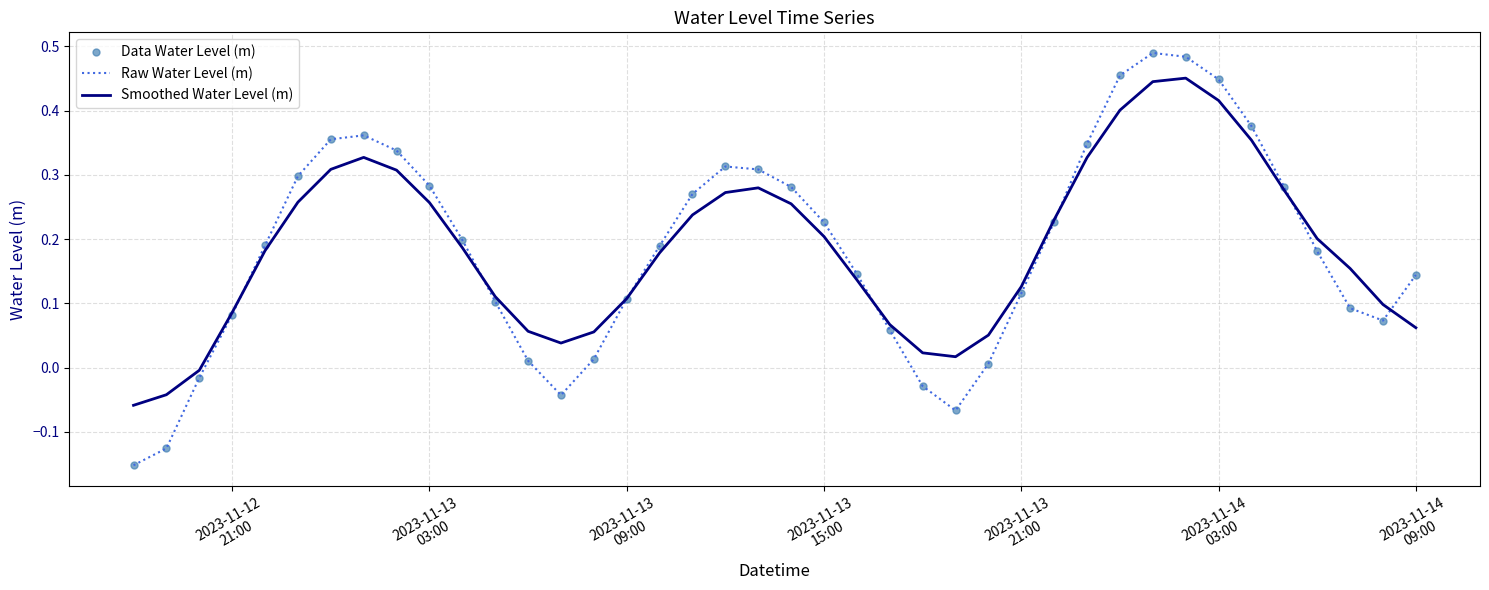

Count the number of categories in the chart.

40